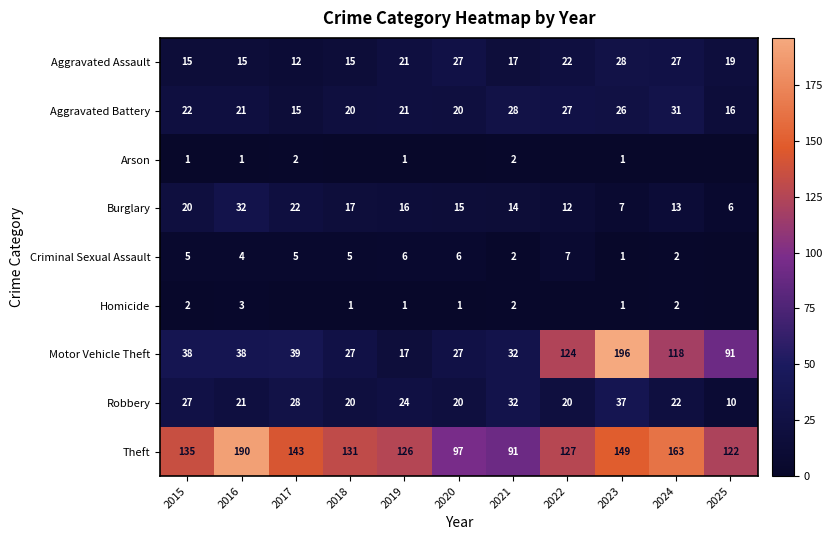

How many series are shown in this chart?

9